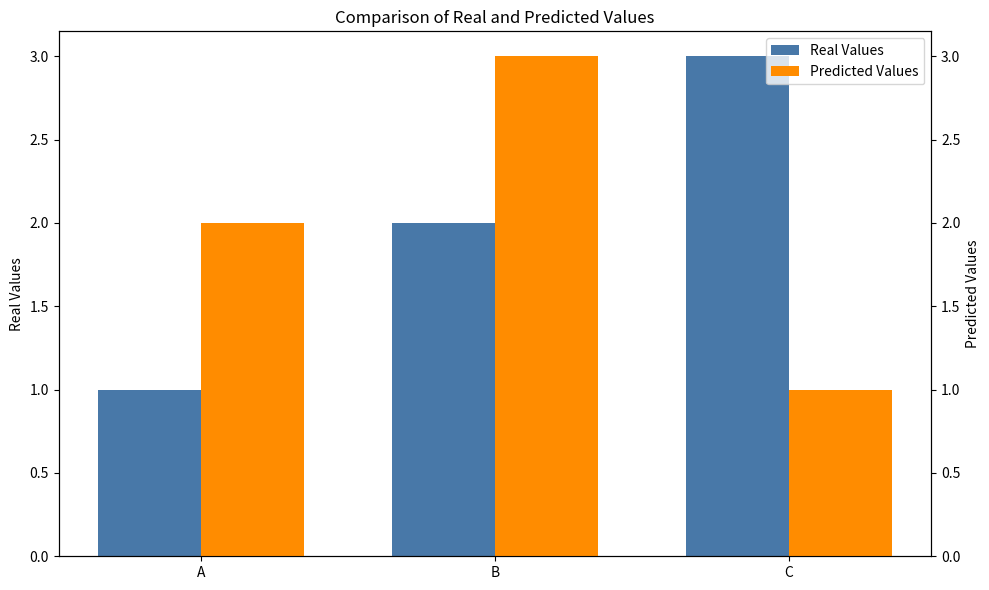

At which label is Real Values closest to 2?

B